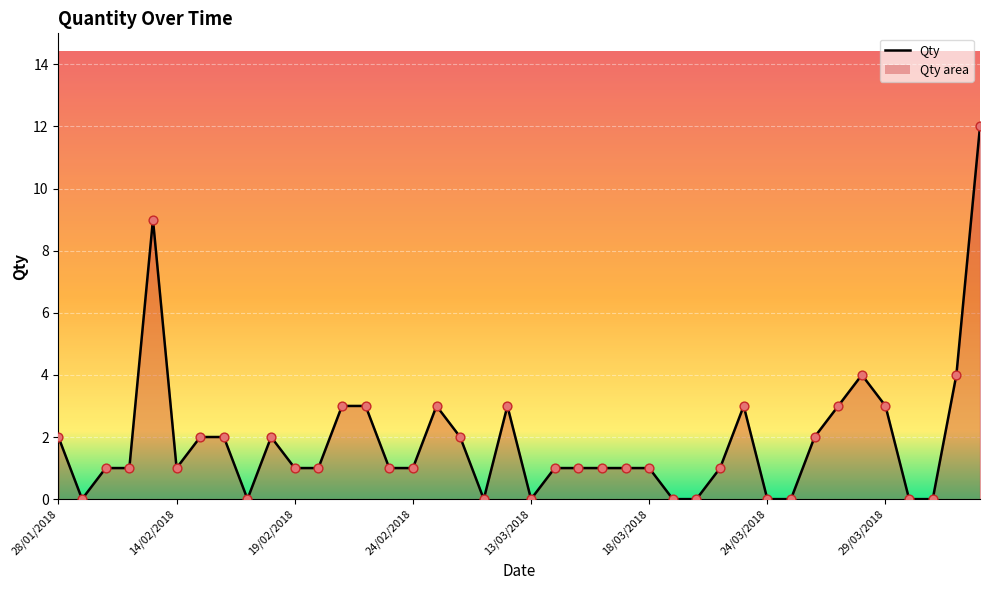

Which has a higher value, 27/03/2018 or 14/04/2018?

14/04/2018